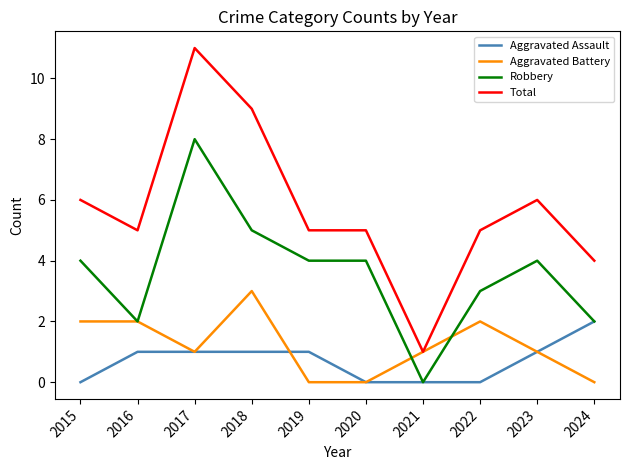

Where is the first local minimum for Aggravated Battery?

2017